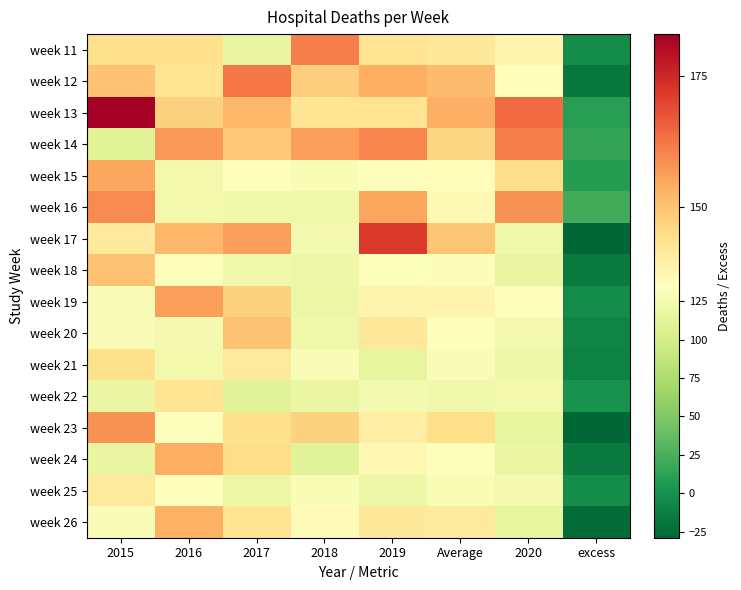

How many data points does each series have?

8